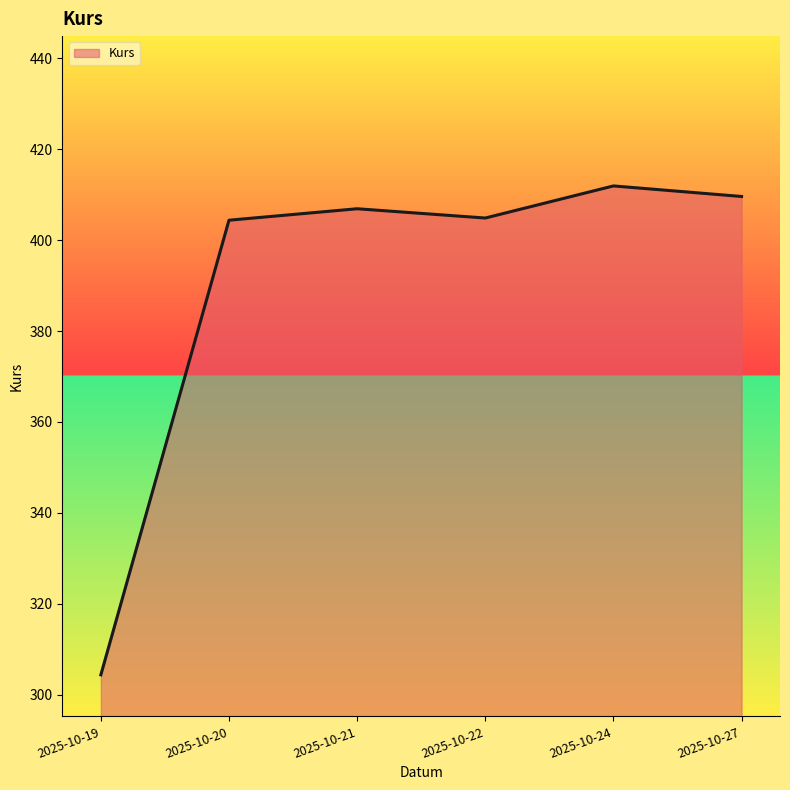

The chart shows a value of 577.7 at 2025-10-27. True or false?

False